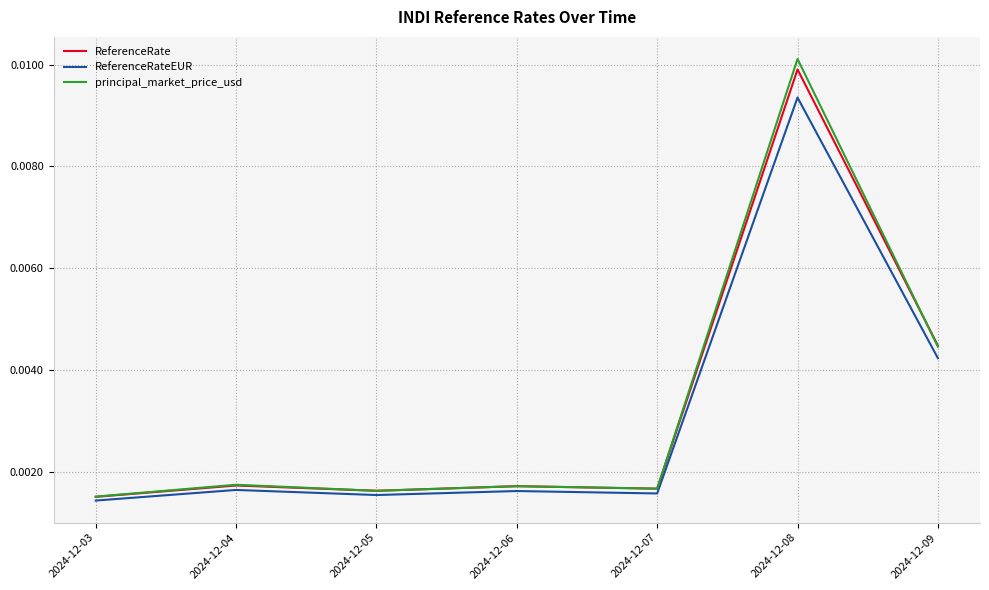

Which series changed the most between 2024-12-03 and 2024-12-08?

principal_market_price_usd